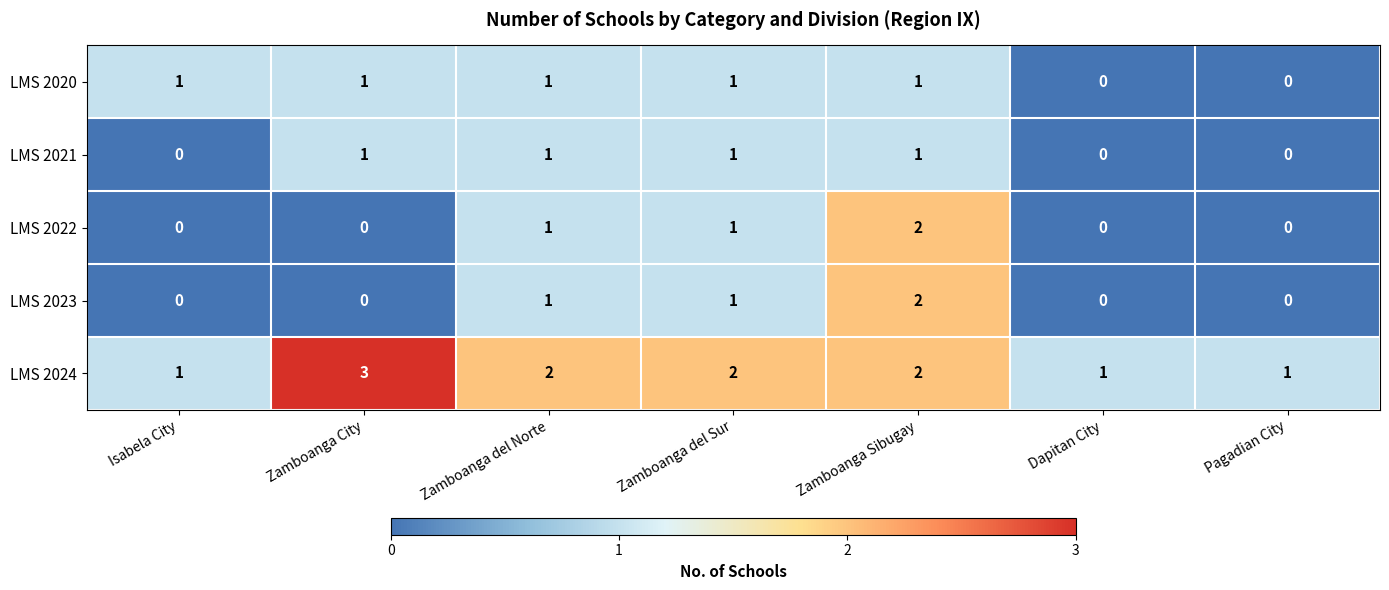

Is it true that LMS 2024 equals 3 at Zamboanga City?

True